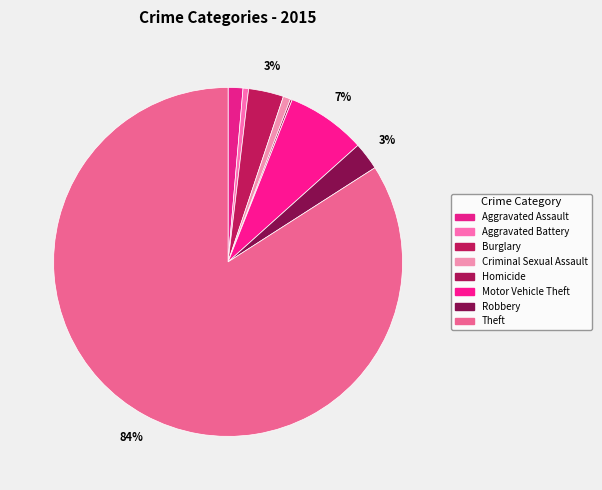

Is it true that Motor Vehicle Theft is 7% of the pie?

True